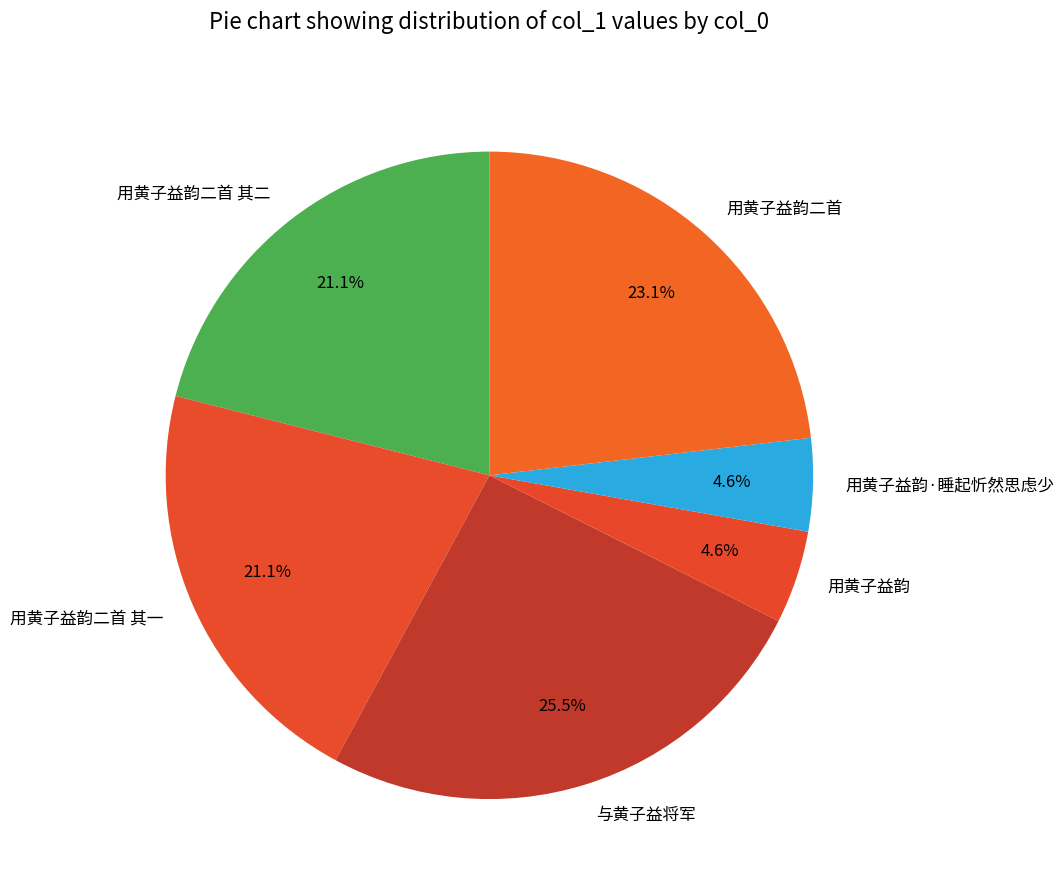

Is there a majority slice in this chart?

No